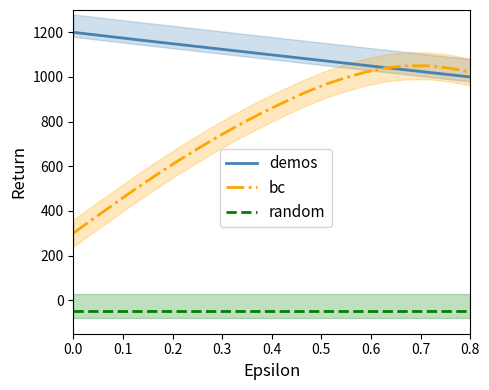

True or false: demos and random cross at least once.

False